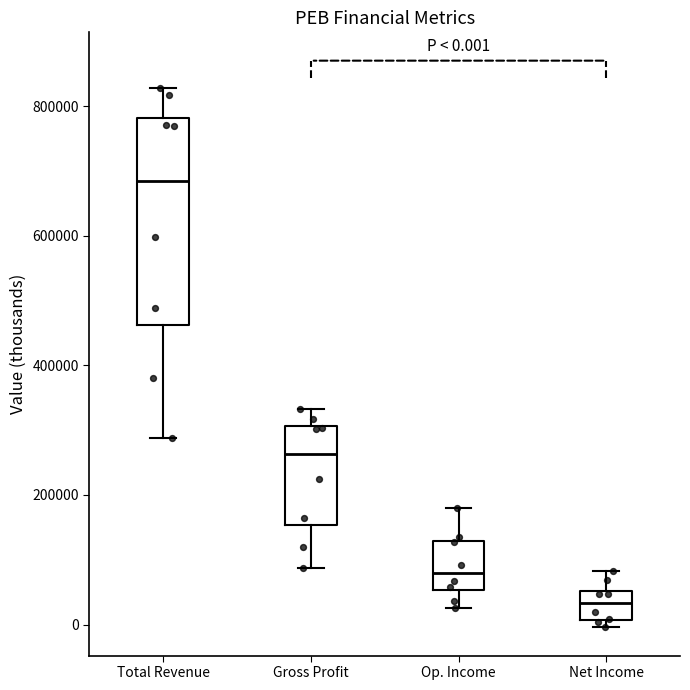

Comparing the boxes themselves (not the whiskers), which one is the tallest?

Total Revenue